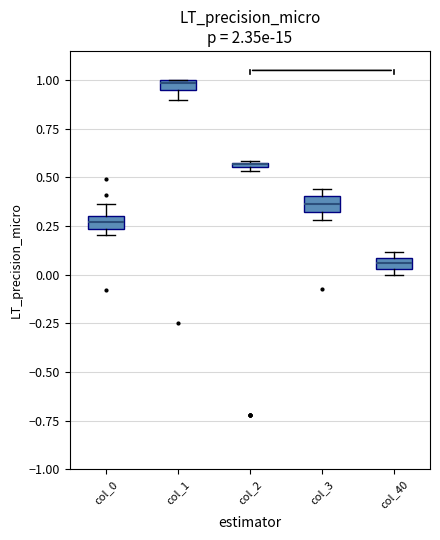

Where is the upper edge of the box for col_1 on the y-axis? The values are not printed on the chart, so give them approximately, as read against the axis.

1.00